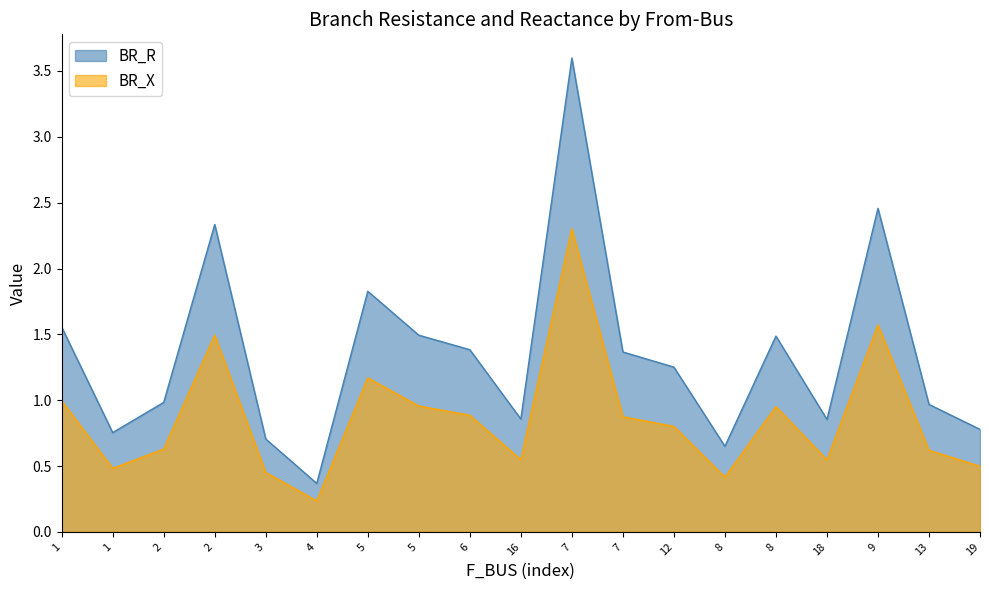

What are all the series names shown in the legend?

BR_R, BR_X